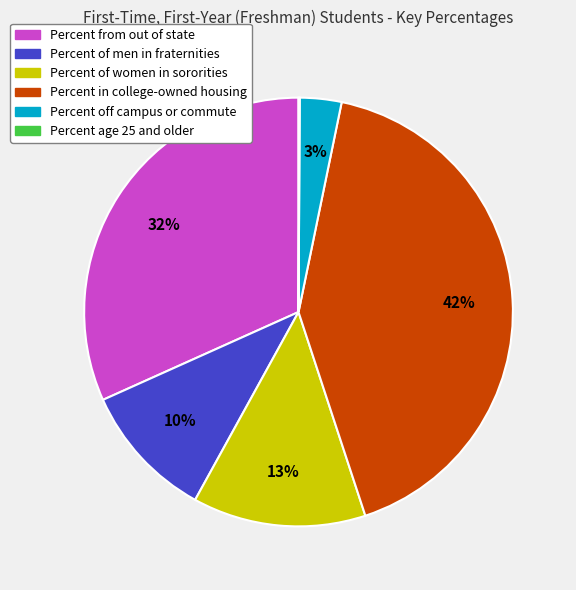

Does any single category account for the majority?

No